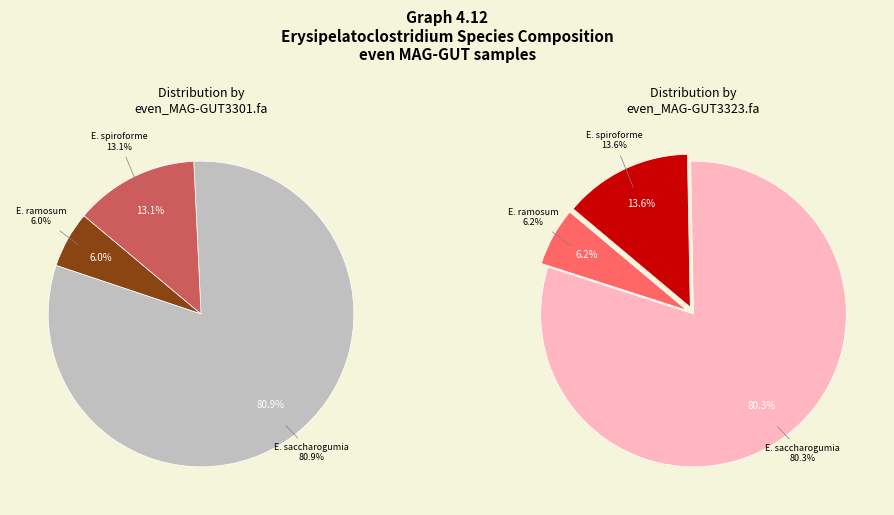

Does even_MAG-GUT3301.fa represent more than half of the total?

No